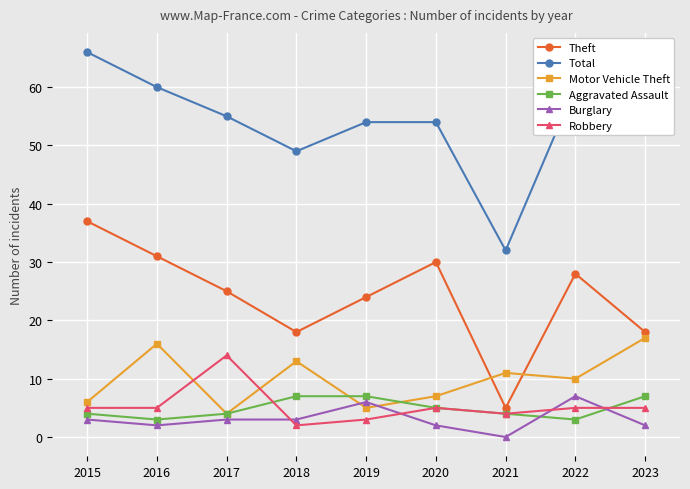

What are all the series names shown in the legend?

Theft, Total, Motor Vehicle Theft, Aggravated Assault, Burglary, Robbery